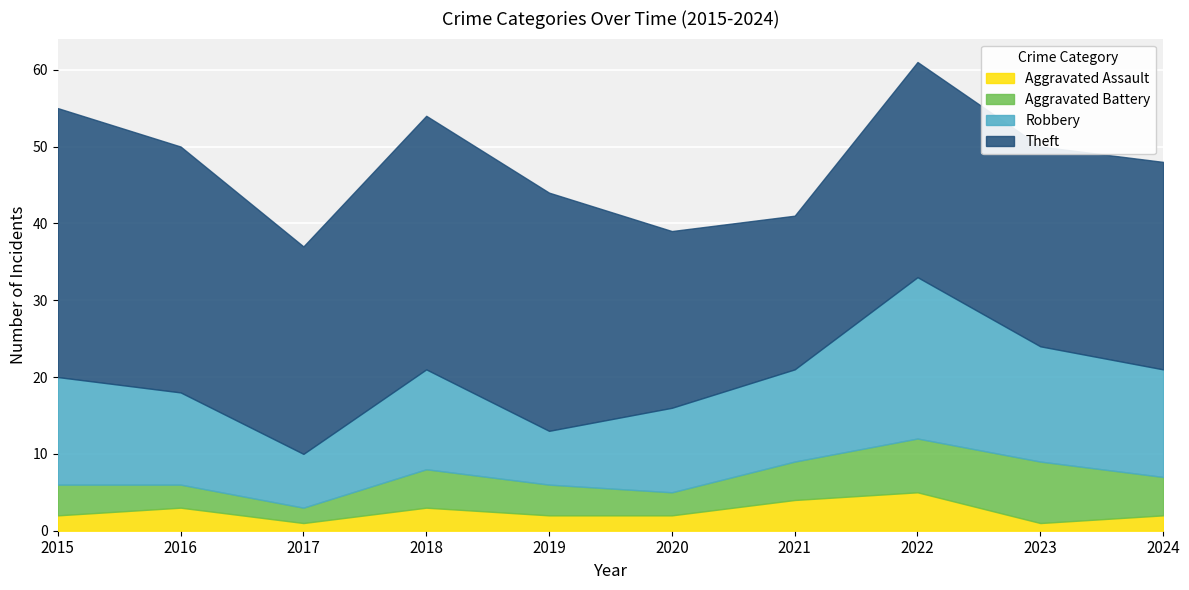

List the series in order of their peak value, highest first.

Theft, Robbery, Aggravated Battery, Aggravated Assault